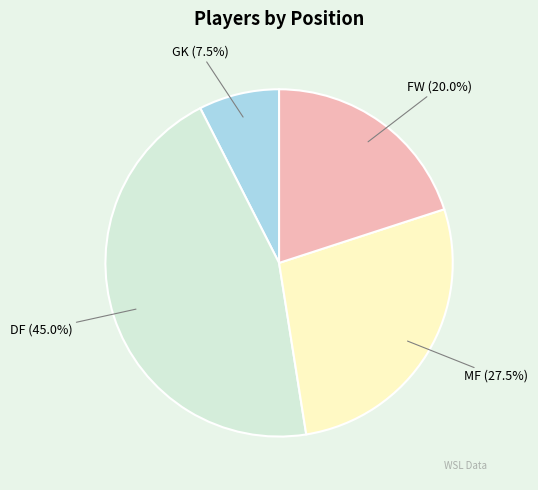

To the nearest percent, what is the average slice percentage?

25%